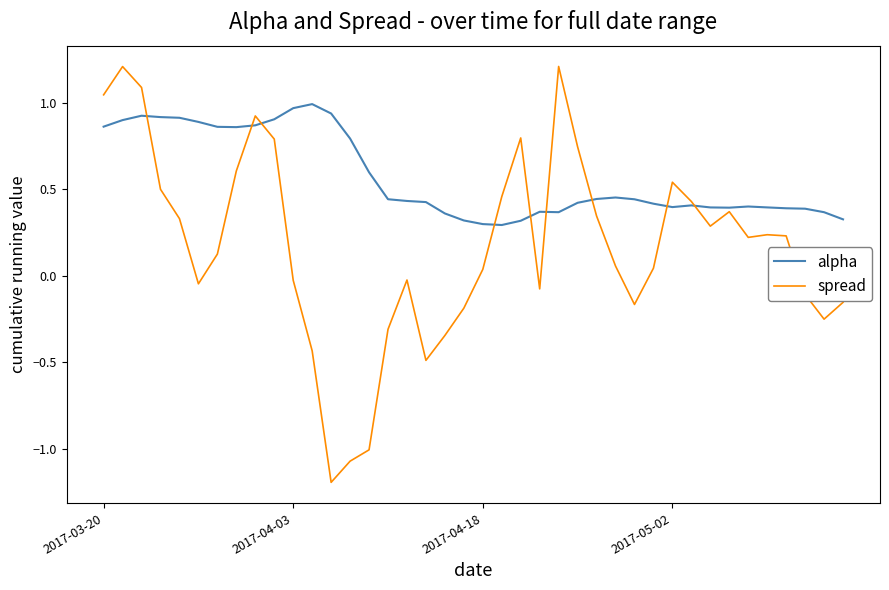

Which series has the largest total across all categories?

alpha